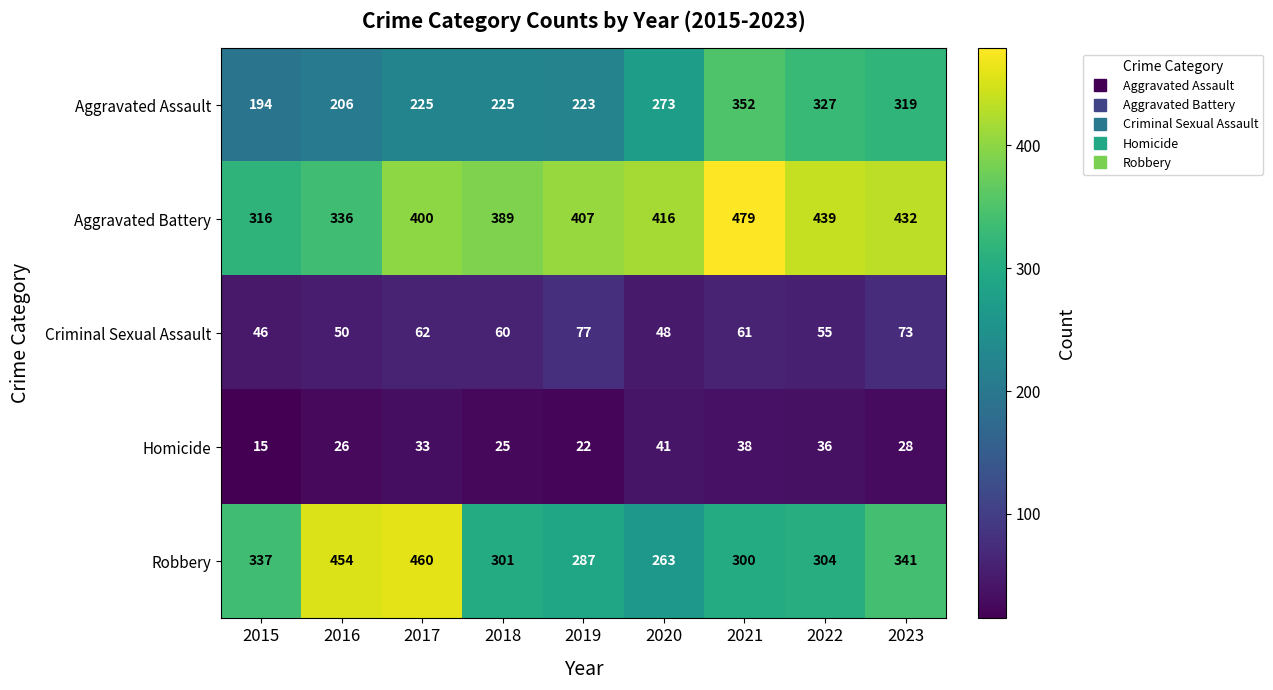

At 2020, list the series in order from smallest to largest.

Homicide, Criminal Sexual Assault, Robbery, Aggravated Assault, Aggravated Battery